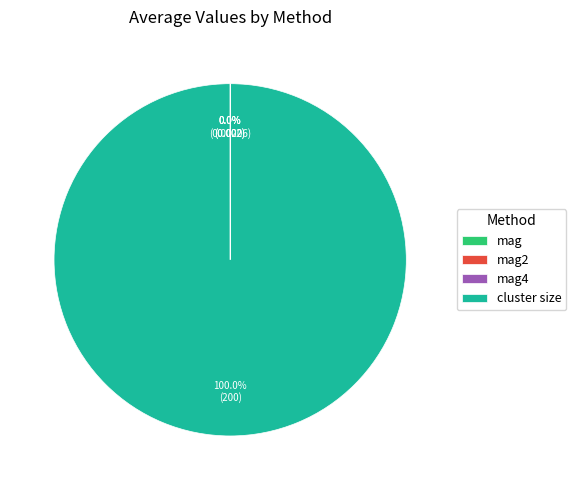

What is the largest slice in the pie chart?

cluster size